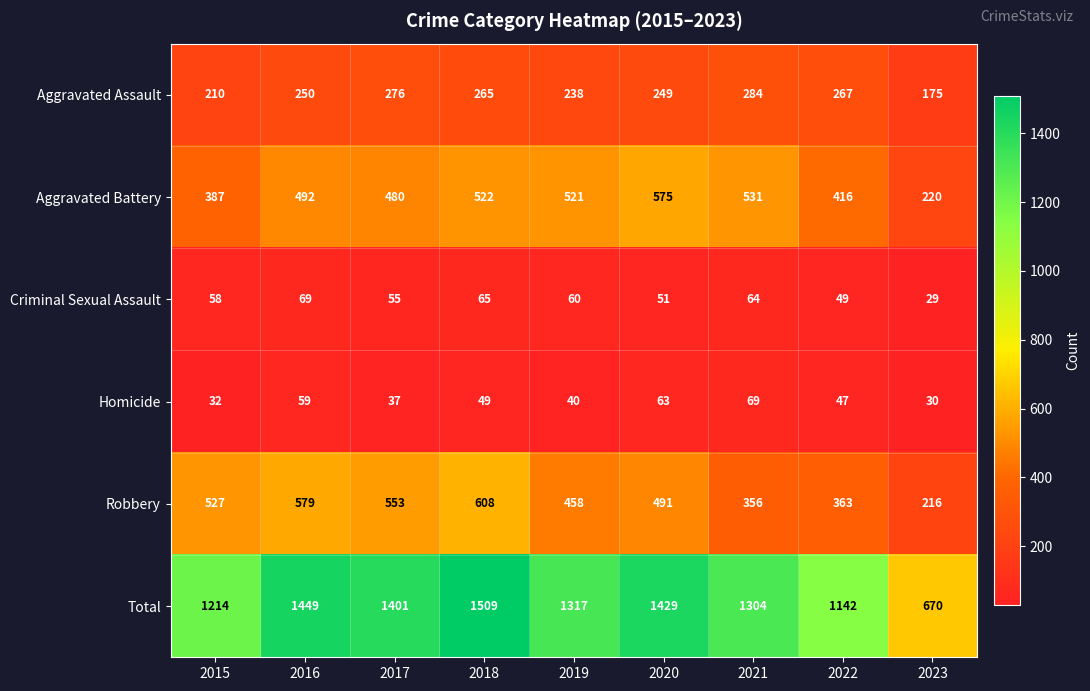

What is the spread (max minus min) of values at 2019?

1277